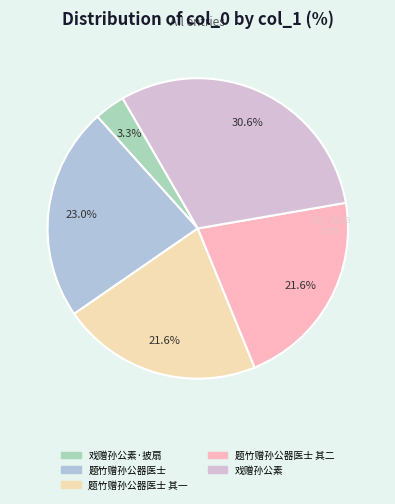

Does any single category account for the majority?

No